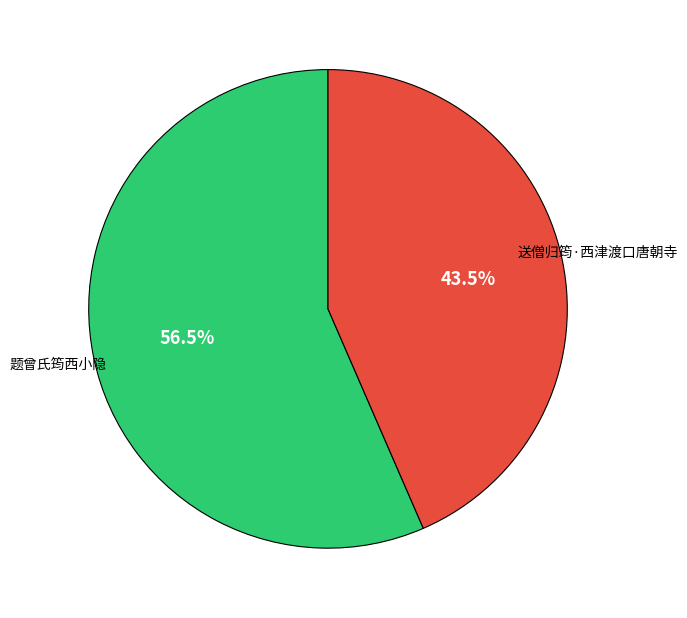

Rank the categories by value from highest to lowest.

题曾氏筠西小隐, 送僧归筠·西津渡口唐朝寺